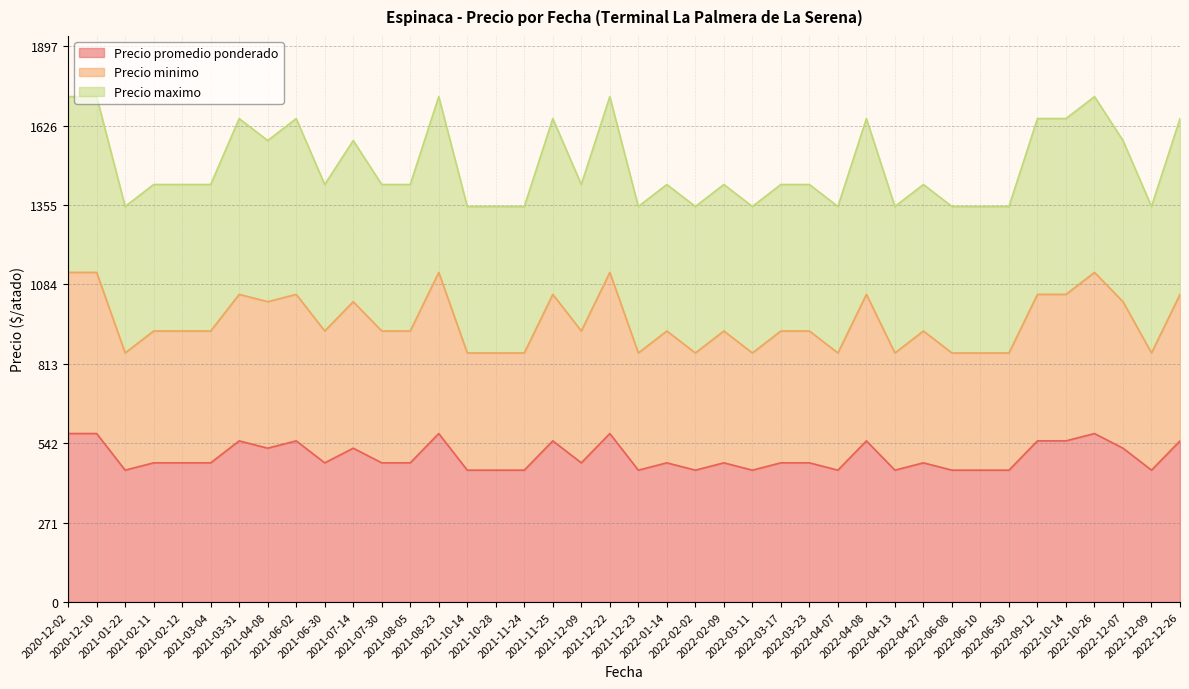

What are all the series names shown in the legend?

Precio promedio ponderado, Precio minimo, Precio maximo